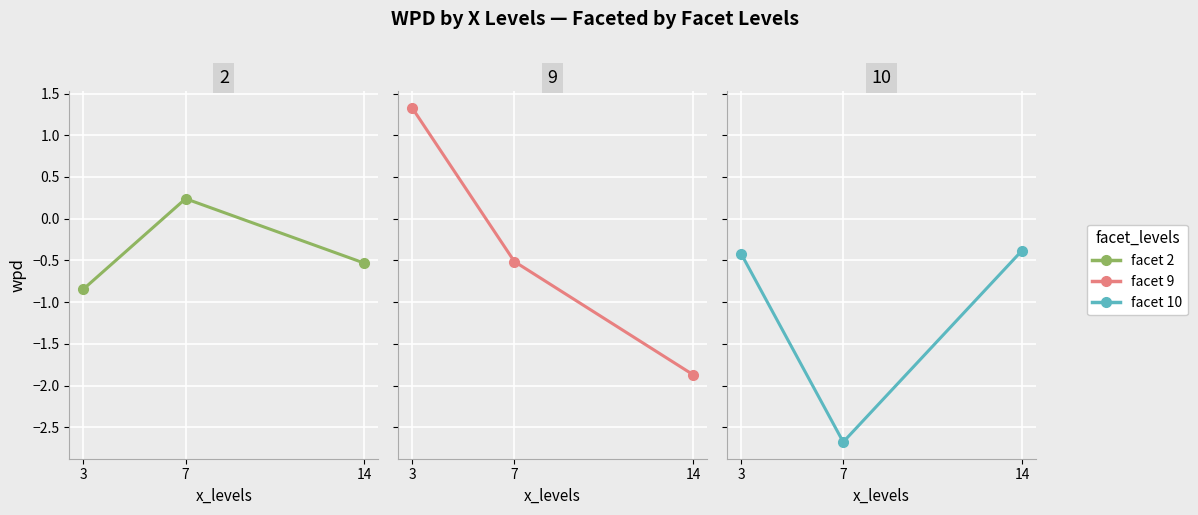

Is this an area chart (filled region under the line)?

No